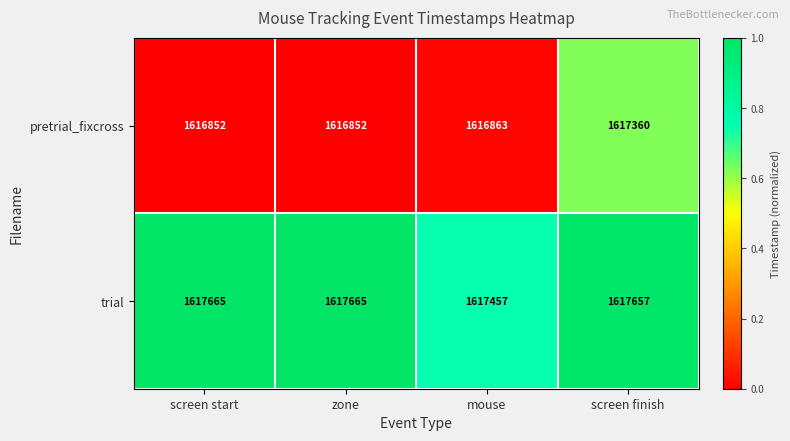

The value of pretrial_fixcross at mouse is 566798. True or false?

False